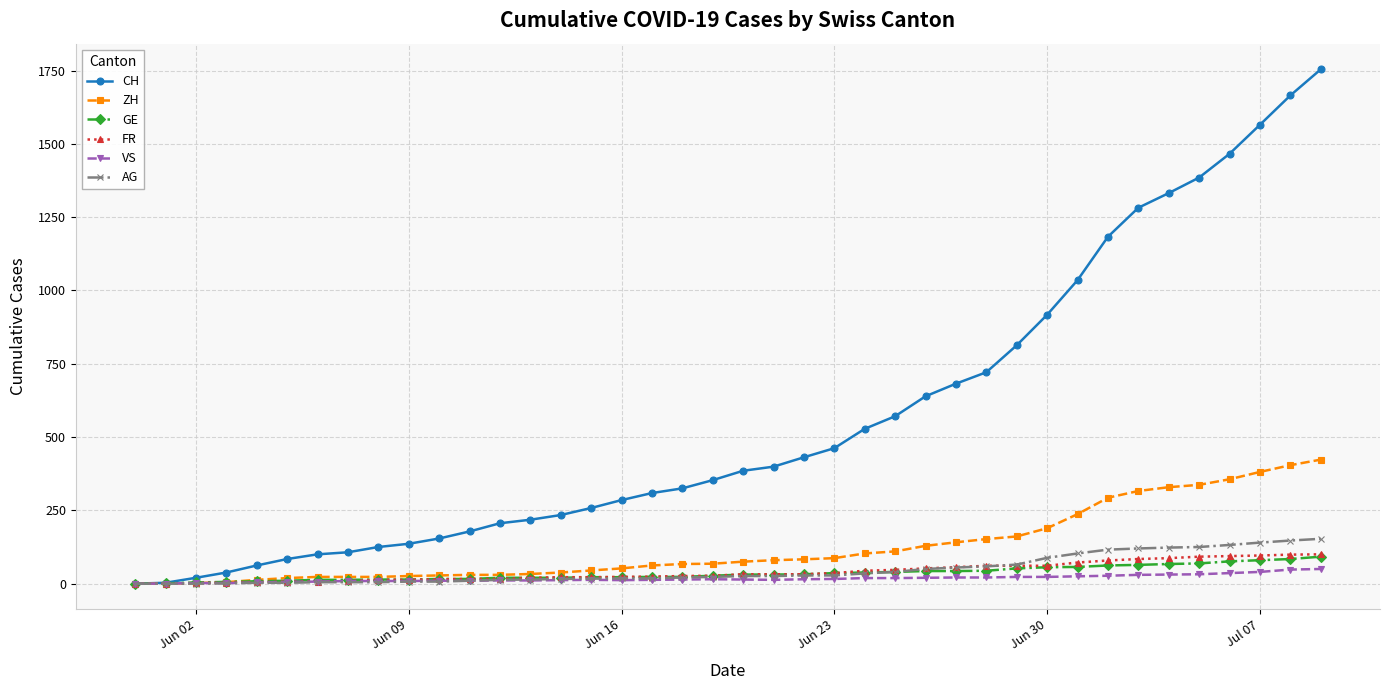

True or false: VS has more than 0 points higher than both neighbors.

True